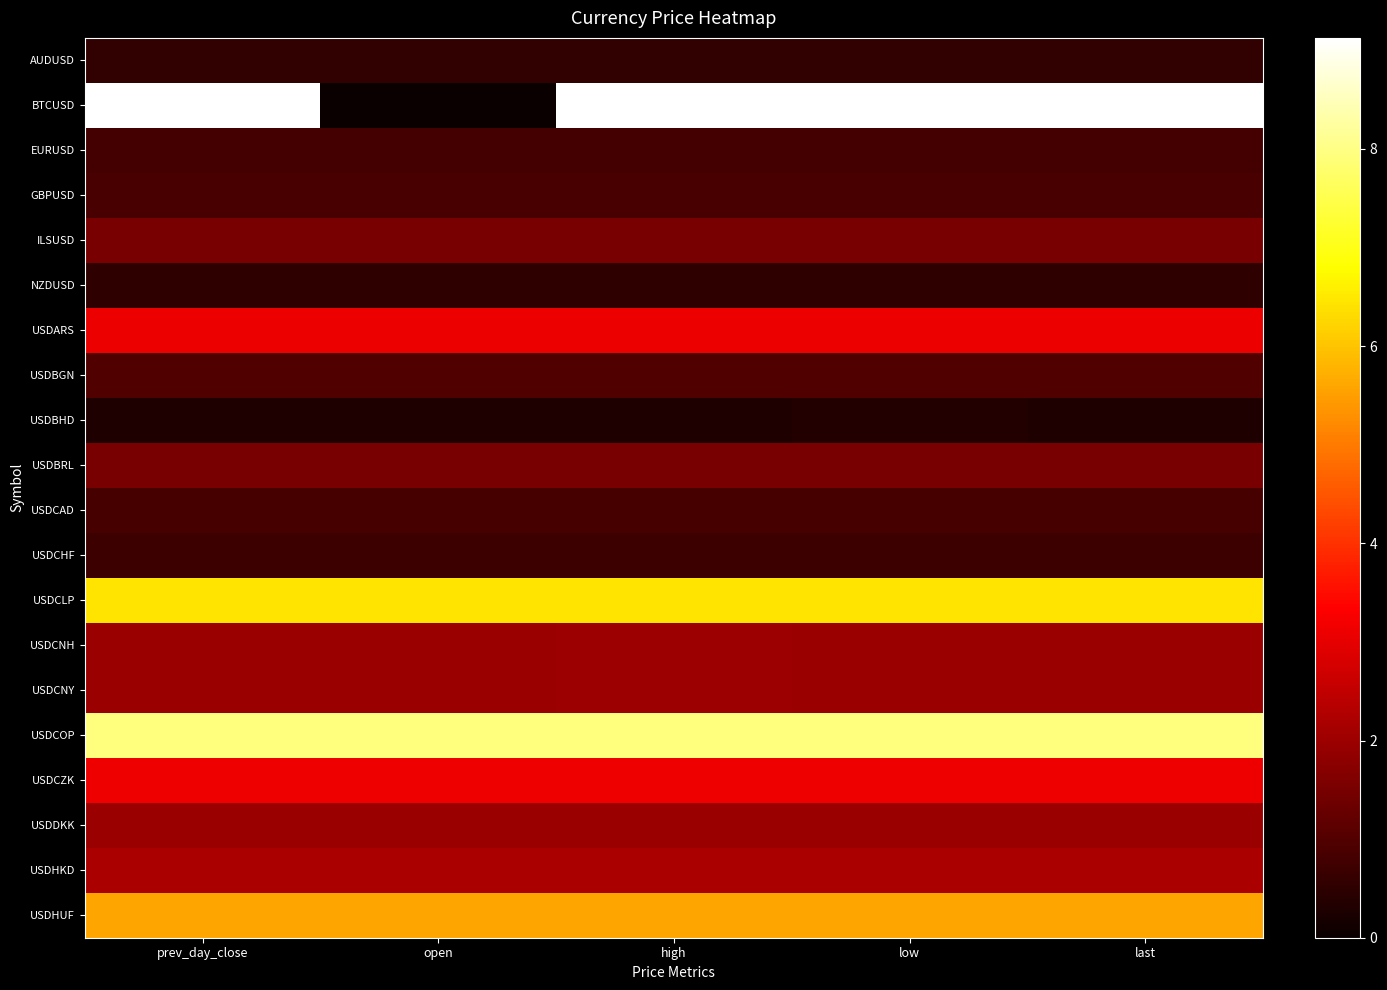

Which series has the largest range (max minus min)?

BTCUSD